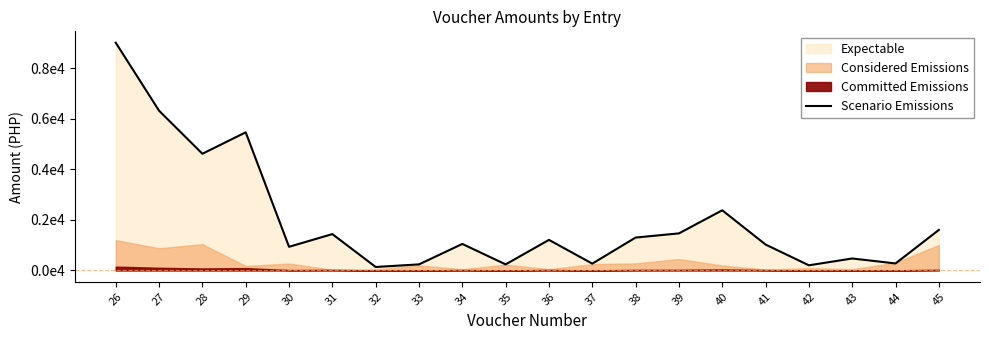

How many interior local valleys (lower than both neighbors) does the data have?

7